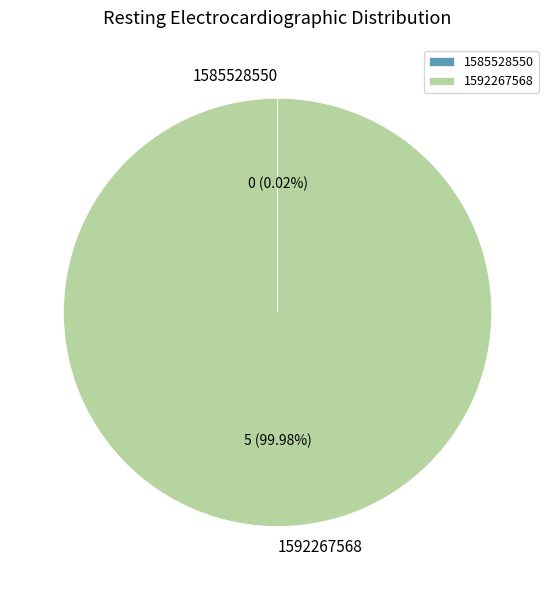

Which category accounts for the majority?

1592267568